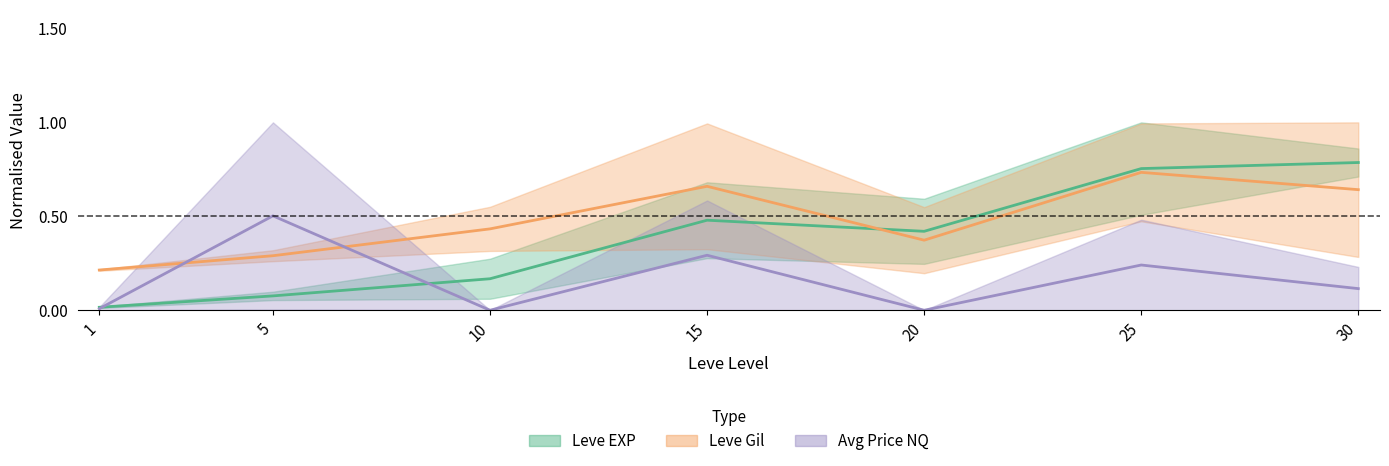

Rank the series by their average value, from lowest to highest.

Avg Price NQ, Leve EXP, Leve Gil